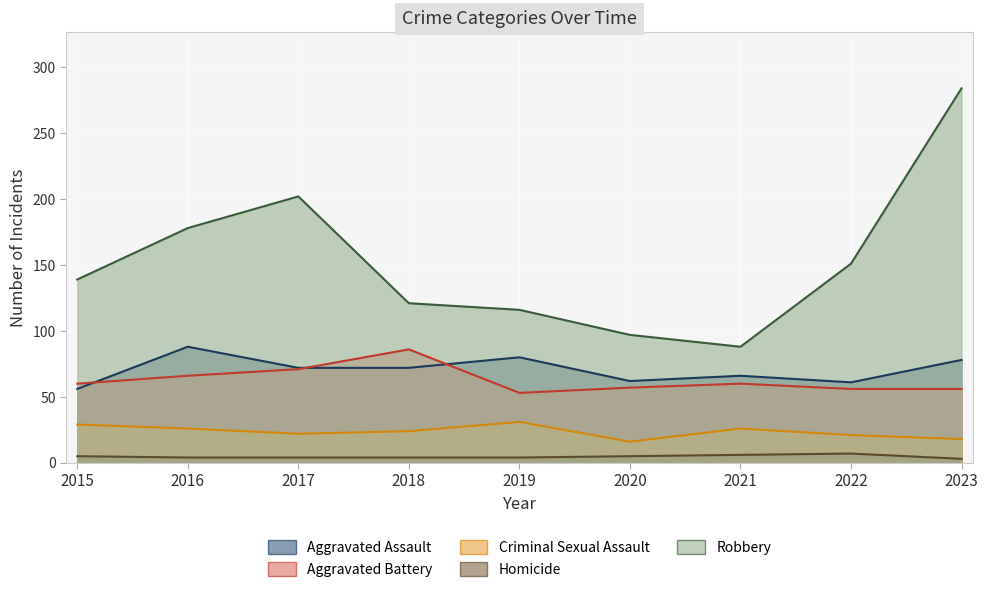

What is the greatest value displayed?

284